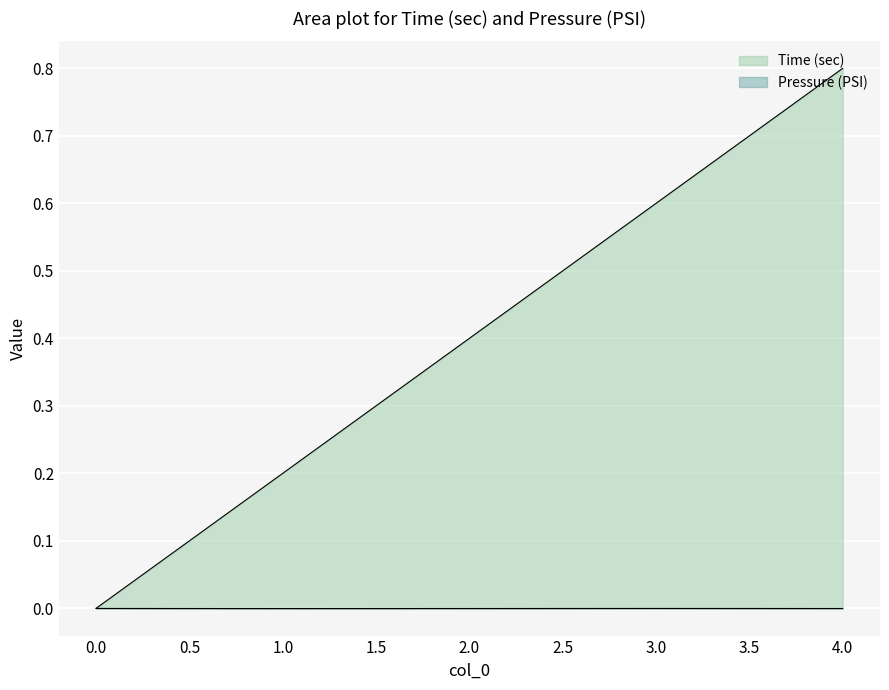

Is the value of Pressure (PSI) at 4 greater than the value of Time (sec) at 4?

No